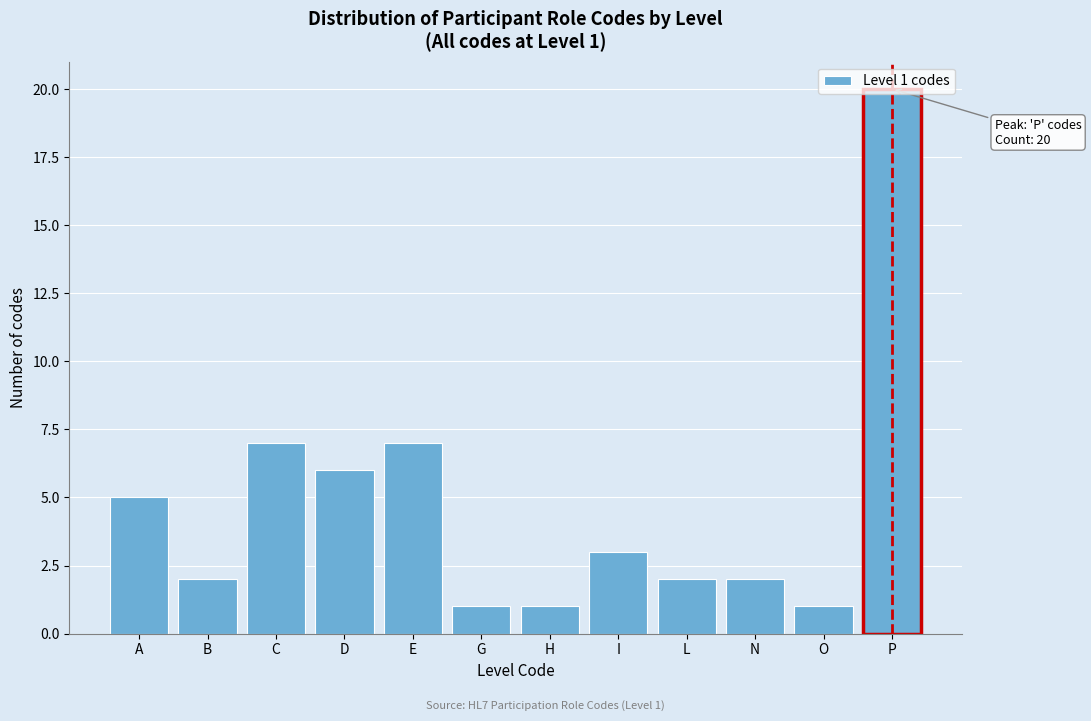

What position from the left is L?

9